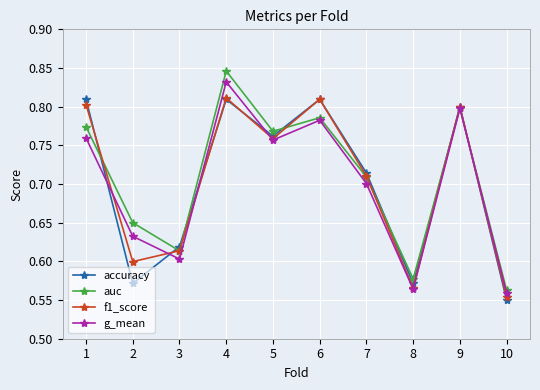

Is it true that accuracy equals 0.8 at 8?

False